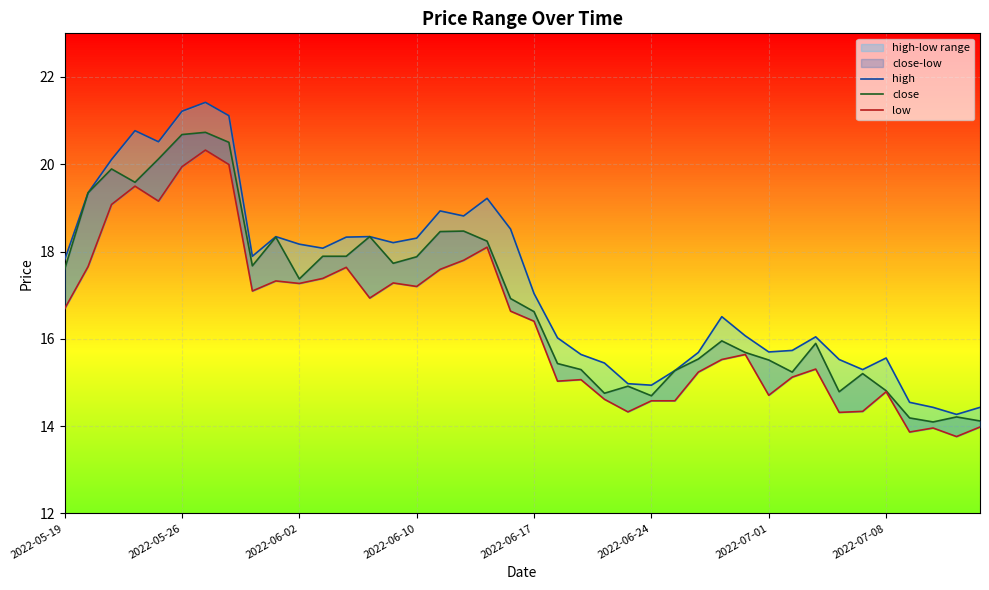

Reading left to right, what are all the values shown in this chart?

high: 17.8	19.3	20.1	20.8	20.5	21.2	21.4	21.1	17.9	18.3	18.2	18.1	18.3	18.3	18.2	18.3	18.9	18.8	19.2	18.5	17.0	16.0	15.6	15.4	15.0	14.9	15.3	15.7	16.5	16.1	15.7	15.7	16.0	15.5	15.3	15.6	14.5	14.4	14.3	14.4
close: 17.6	19.3	19.9	19.6	20.1	20.7	20.7	20.5	17.7	18.3	17.4	17.9	17.9	18.3	17.7	17.9	18.5	18.5	18.2	16.9	16.6	15.4	15.3	14.8	14.9	14.7	15.3	15.5	16.0	15.7	15.5	15.2	15.9	14.8	15.2	14.8	14.2	14.1	14.2	14.1
low: 16.7	17.7	19.1	19.5	19.2	19.9	20.3	20.0	17.1	17.3	17.3	17.4	17.6	16.9	17.3	17.2	17.6	17.8	18.1	16.6	16.4	15.0	15.1	14.6	14.3	14.6	14.6	15.2	15.5	15.6	14.7	15.1	15.3	14.3	14.3	14.8	13.9	14.0	13.8	14.0